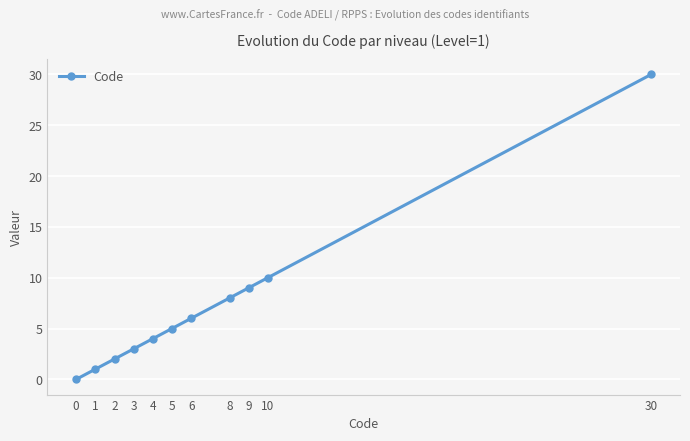

Is it true that the value at 8 is 2?

False